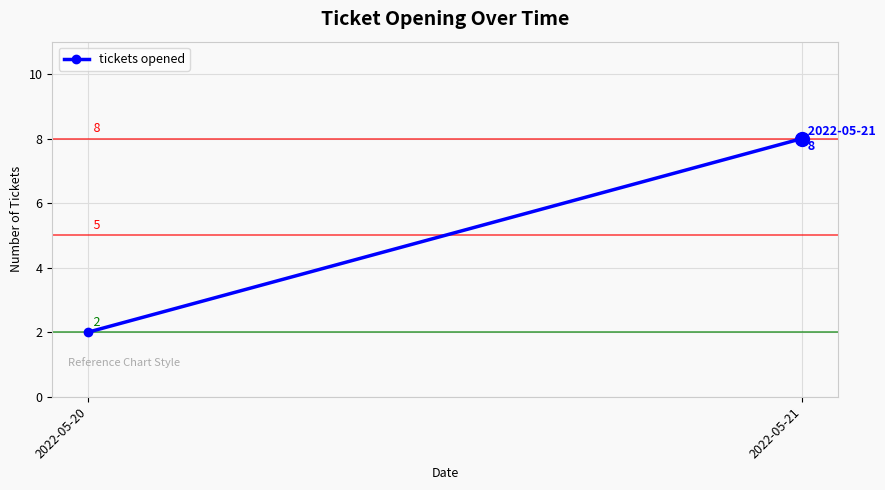

Rank the categories by value from highest to lowest.

2022-05-21, 2022-05-20